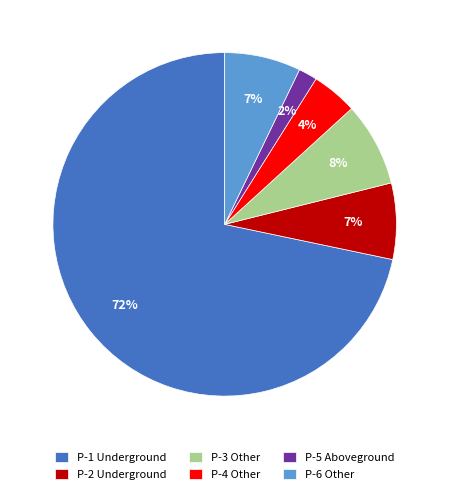

What percentage is the P-2 Underground slice, to the nearest percent?

7%